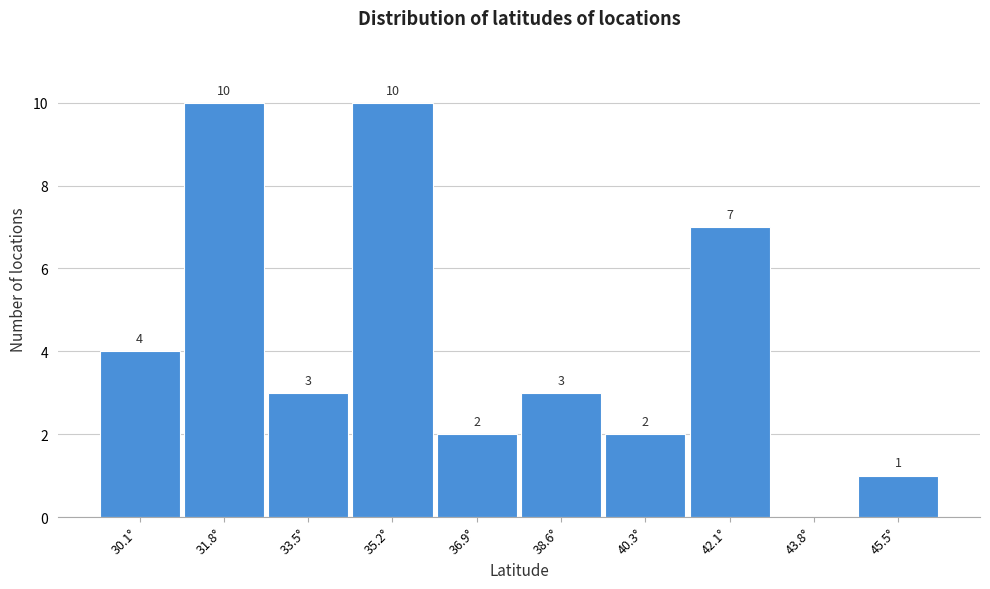

Reading left to right, list all the values displayed in this chart.

30.1°=4	31.8°=10	33.5°=3	35.2°=10	36.9°=2	38.6°=3	40.3°=2	42.1°=7	43.8°=0	45.5°=1